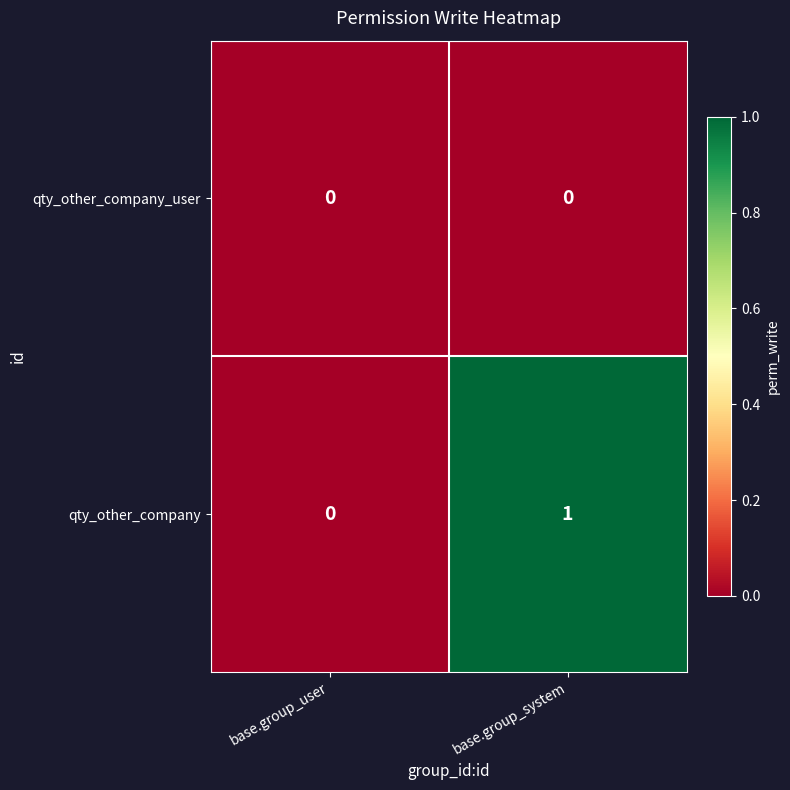

Reading left to right, transcribe all the data shown in this chart.

qty_other_company_user: 0	0
qty_other_company: 0	1